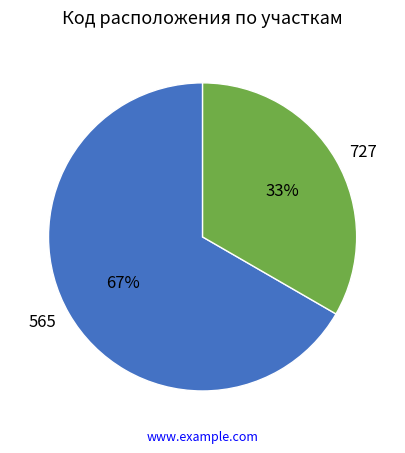

Rank the categories by value from highest to lowest.

565, 727